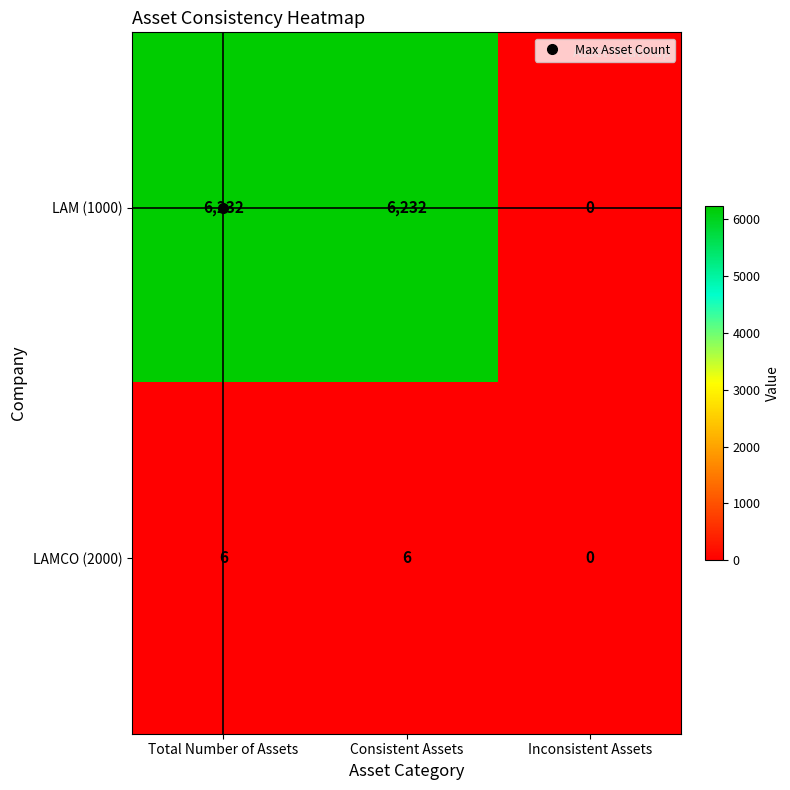

Count the number of data series in this chart.

2